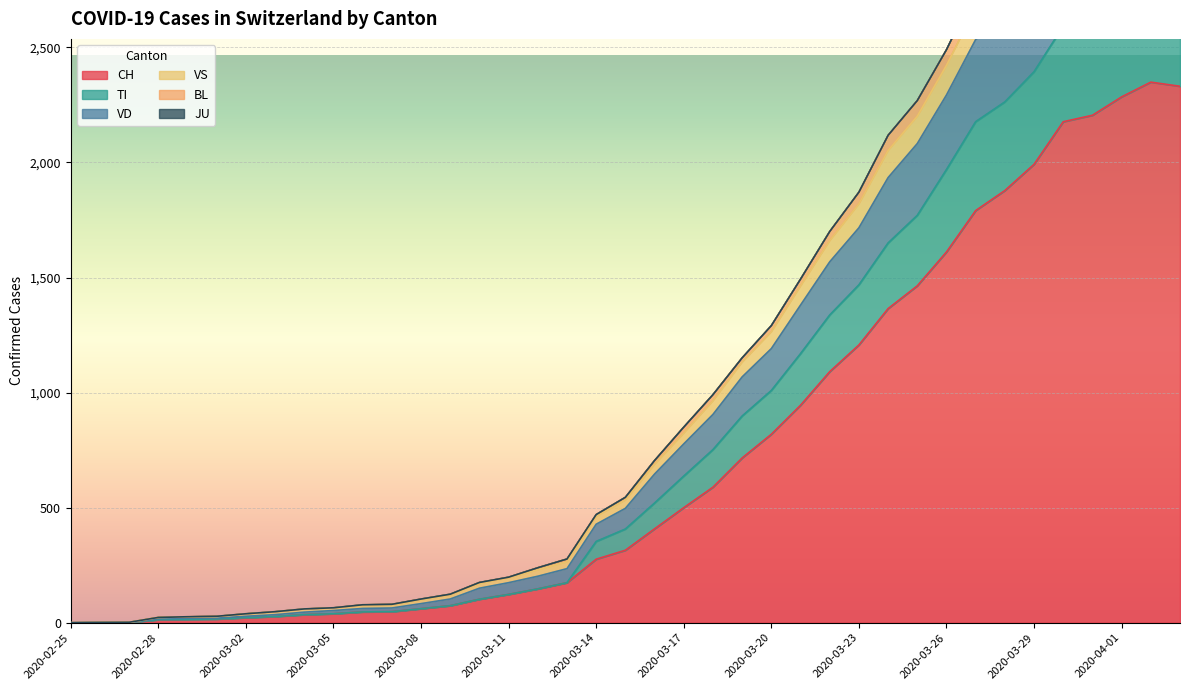

At how many categories does at least one series exceed 541?

20